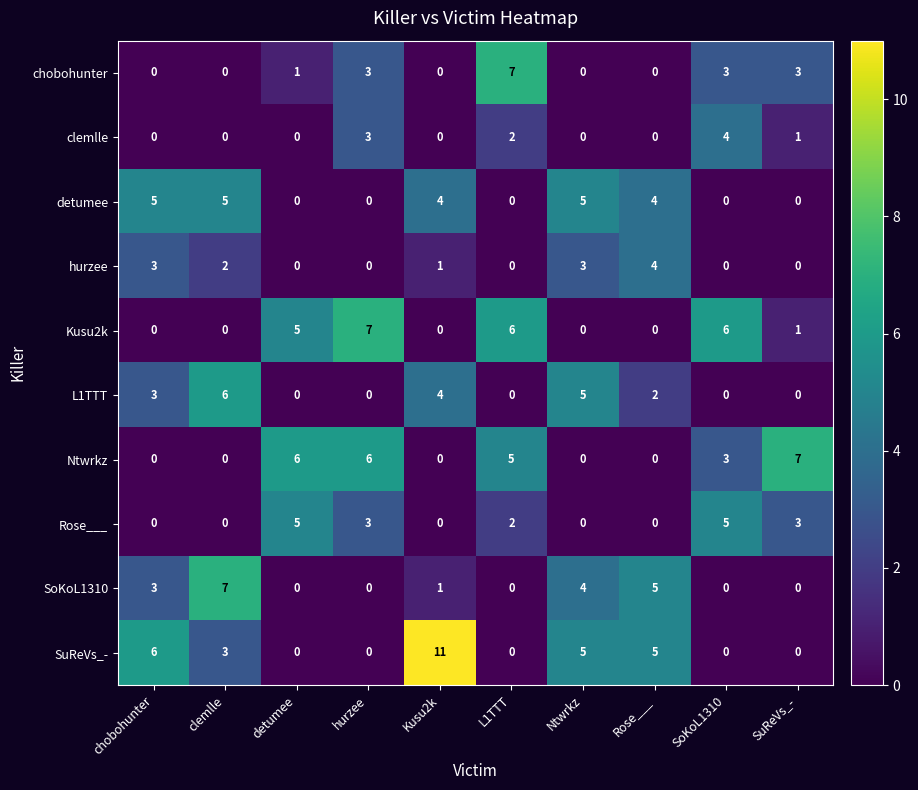

Which series has the largest range (max minus min)?

SuReVs_-